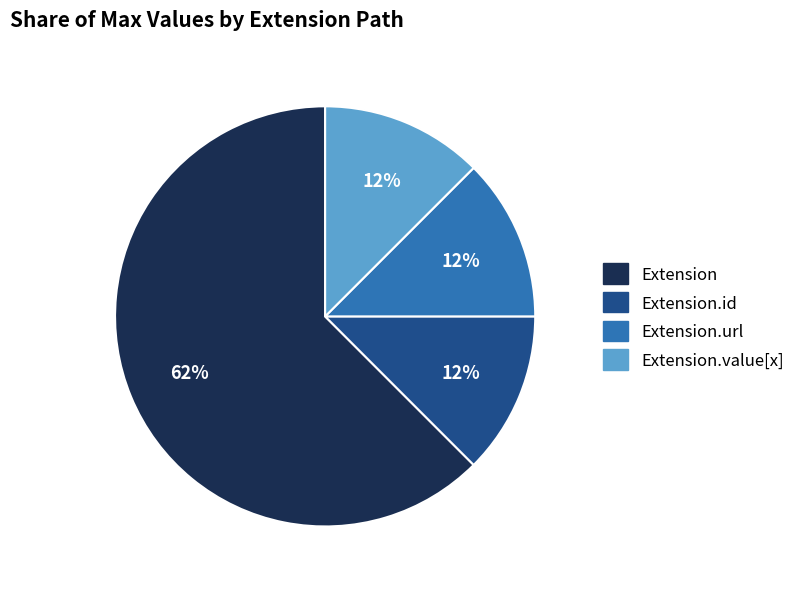

Is there a majority slice in this chart?

Yes